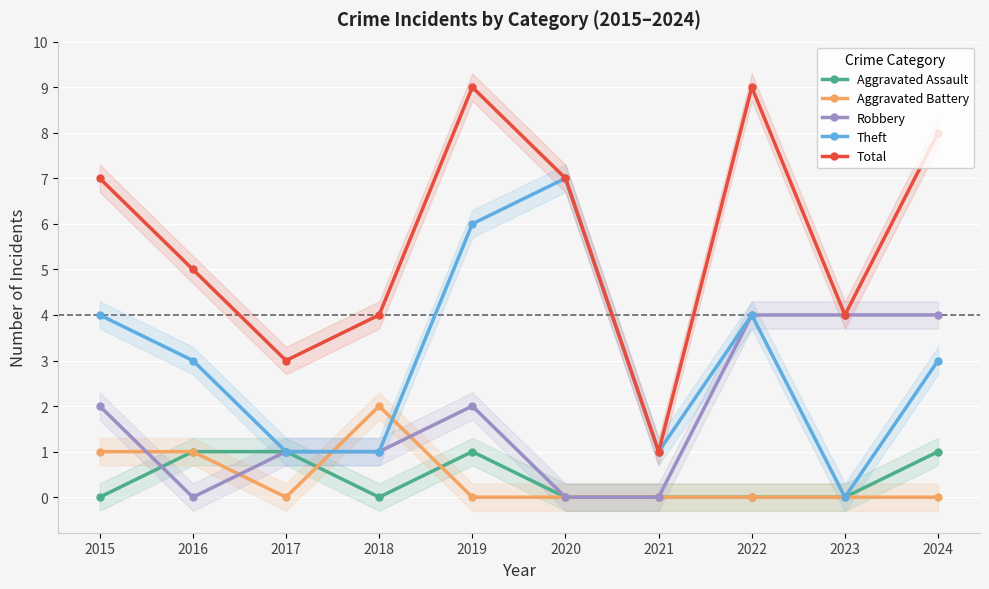

Count the Robbery values in the range 0 to 4.

10